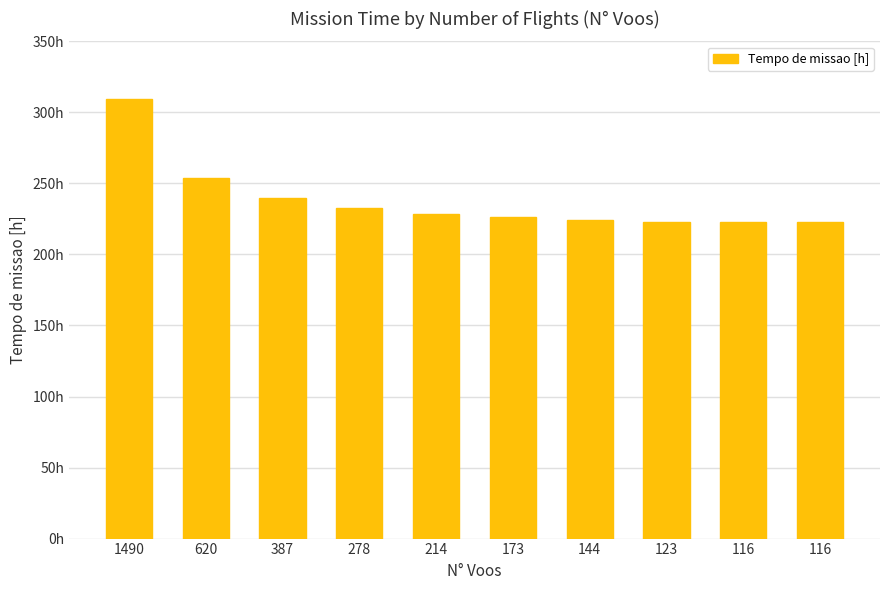

Where does the data first go above 228?

1490